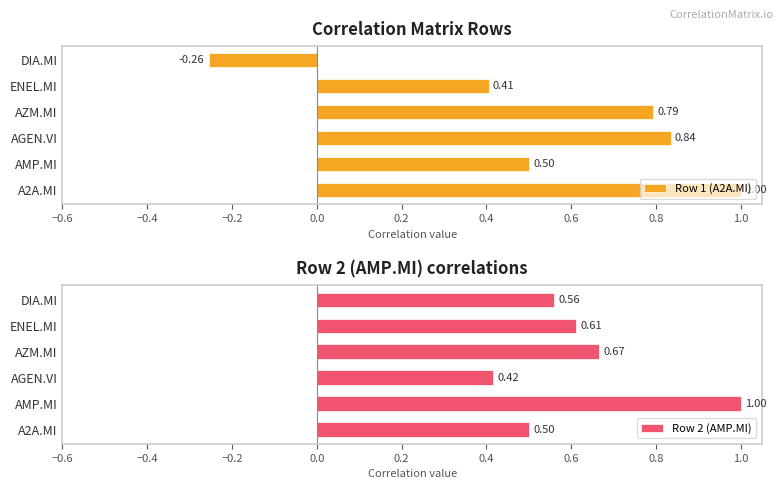

What is the difference between the maximum and second lowest values in the Row 1 (A2A.MI) series?

0.6